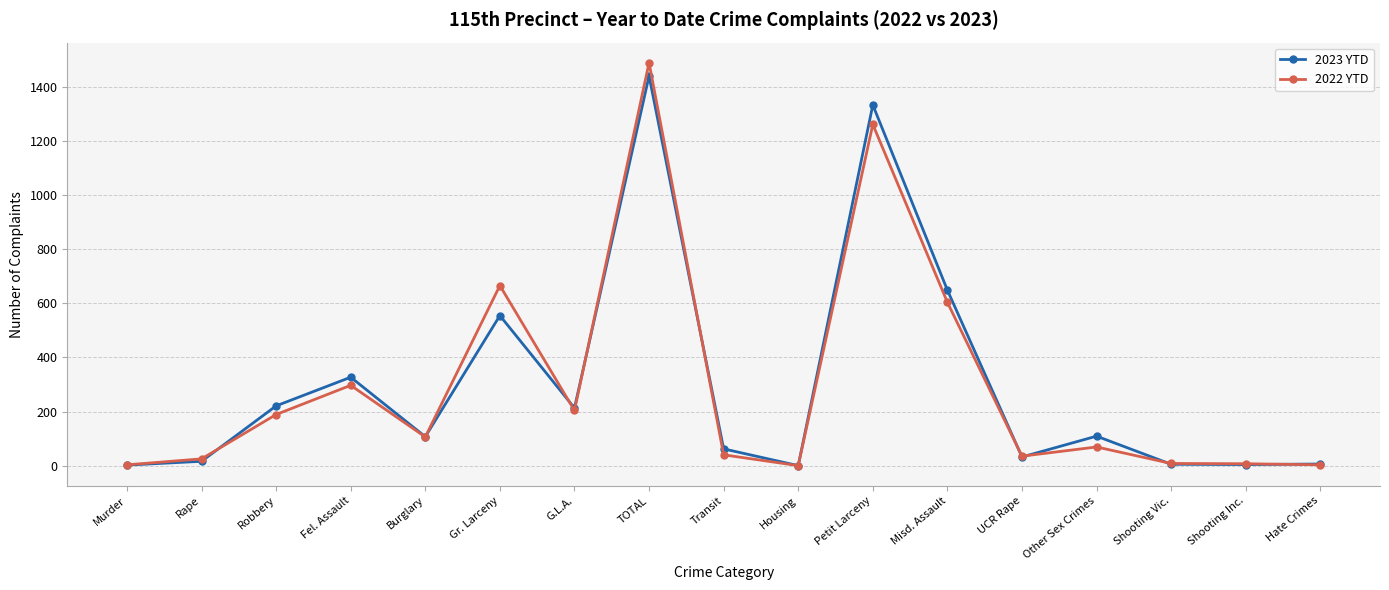

What is the approximate value of 2022 YTD at Shooting Inc., to the nearest 10?

10